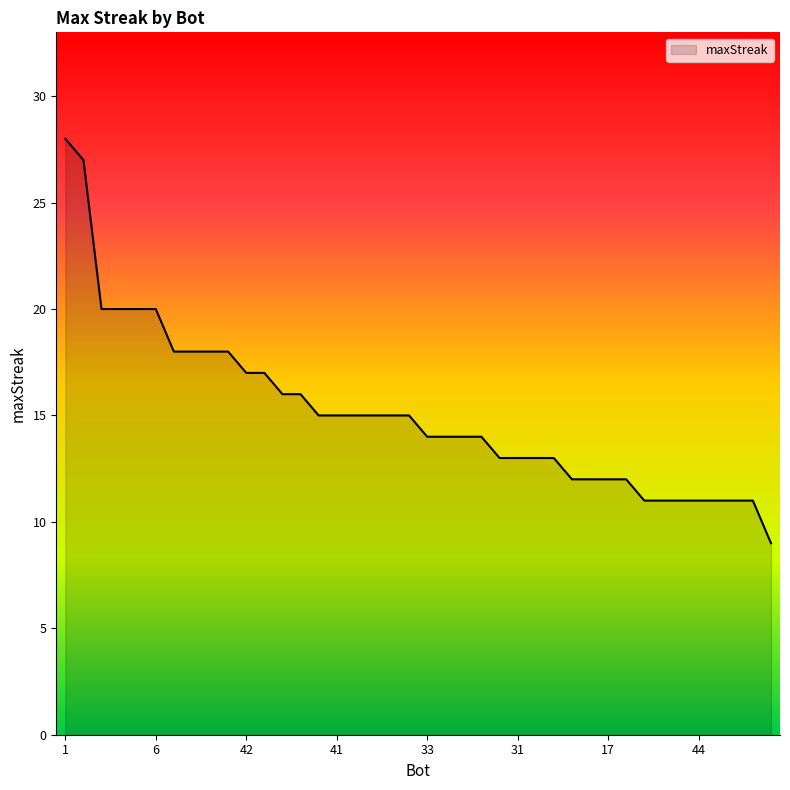

What is the minimum value shown in the chart?

9